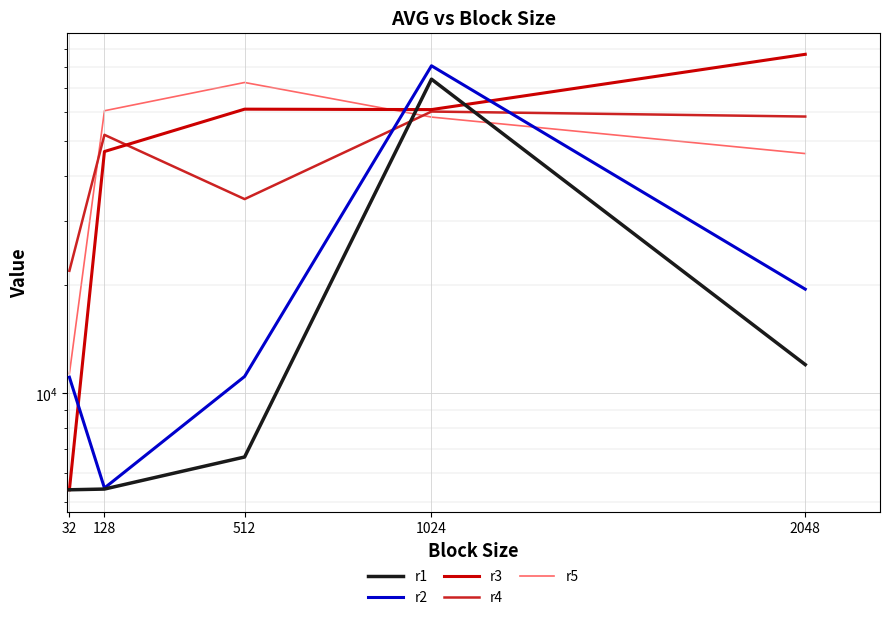

How many interior local peaks does the r5 series have?

1